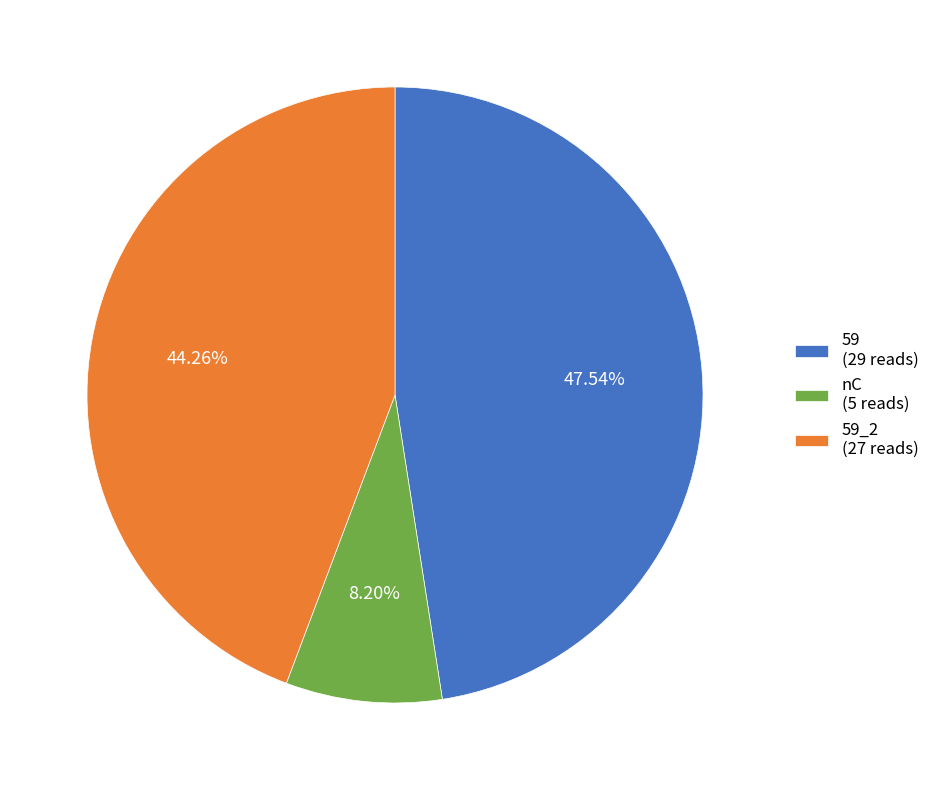

Does 59 (29 reads) account for over 50% of the chart?

No